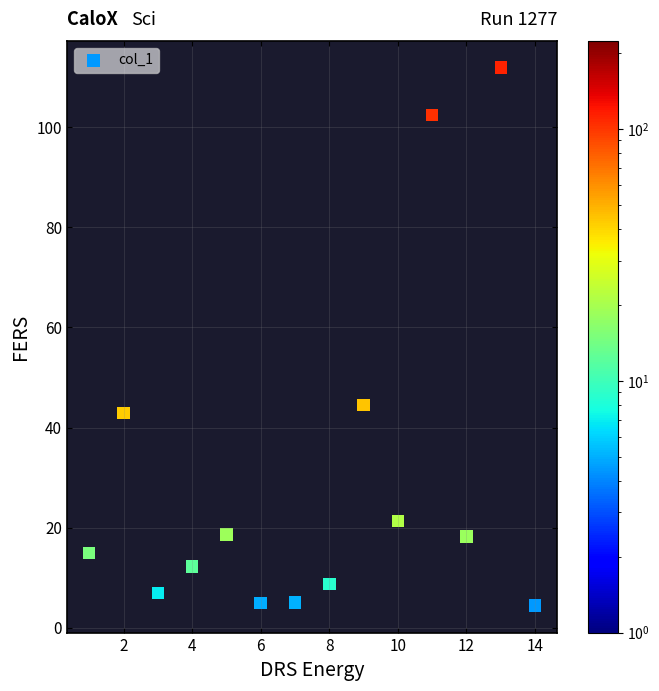

What Y value in the scatter plot is closest to 58?

44.5